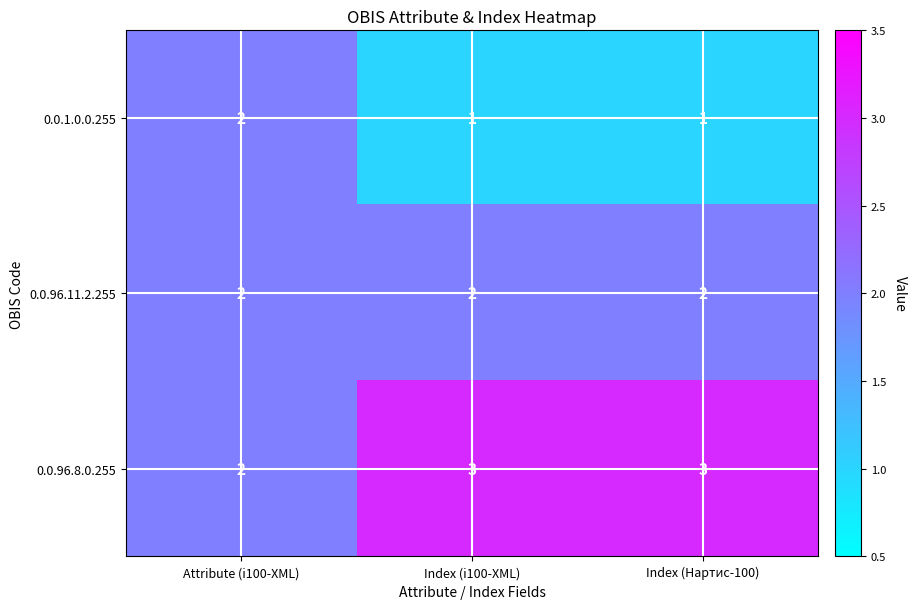

The value of 0.0.96.11.2.255 at Index (Нартис-100) is 1. True or false?

False